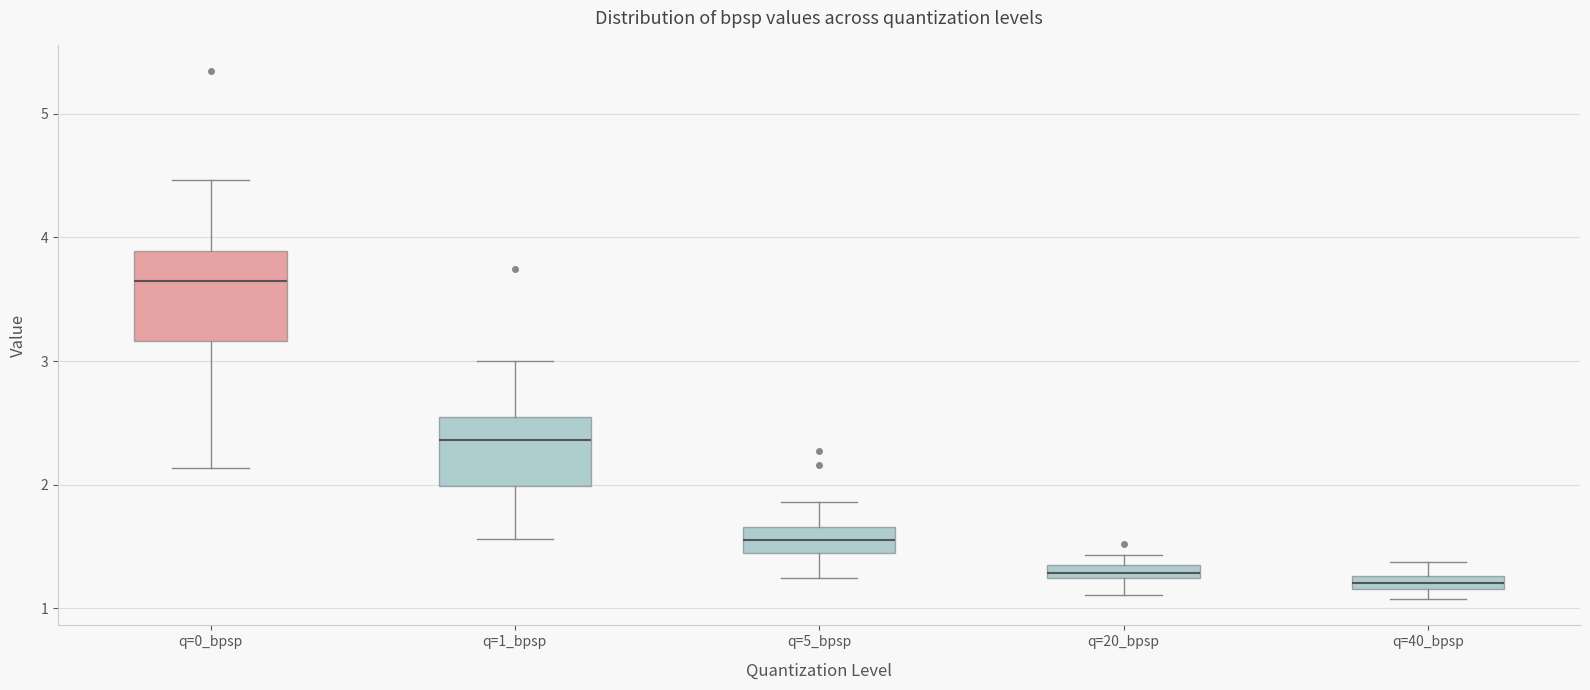

Which box has the highest median line?

q=0_bpsp